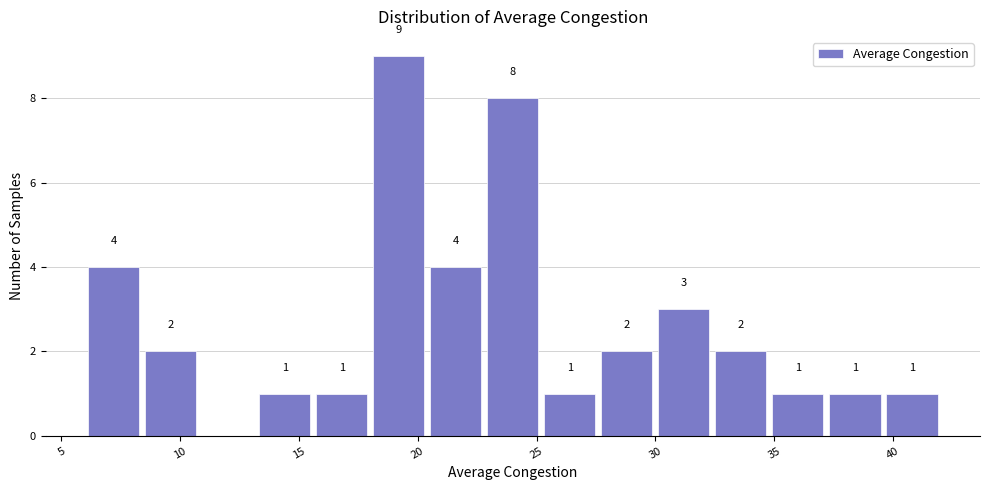

Which range on the x-axis has the tallest bar?

18.0 to 20.4